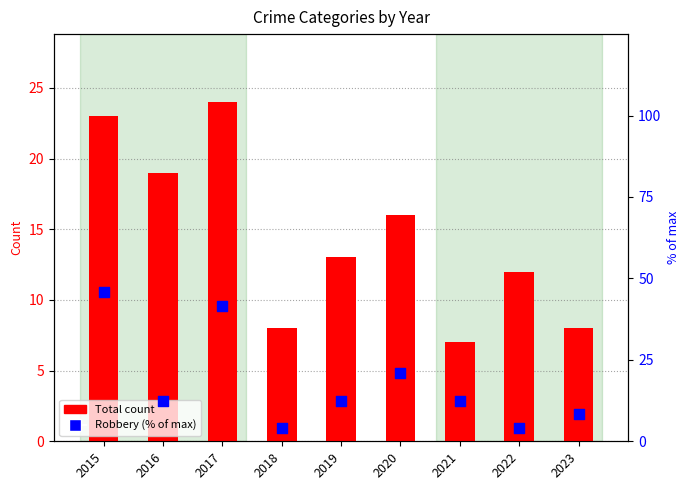

At which category is the sum across all series the highest?

2015